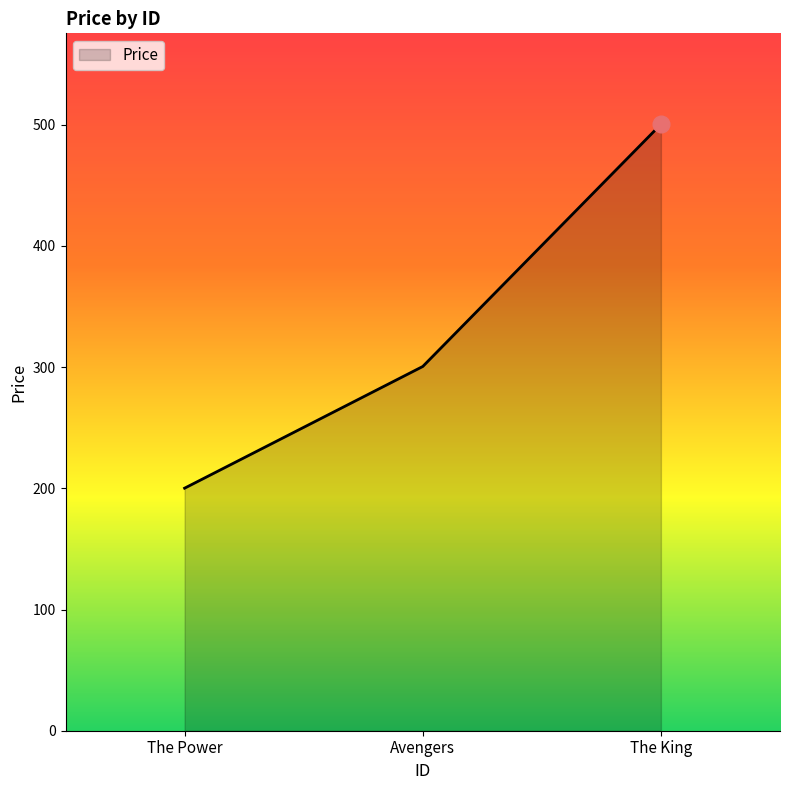

How many values are below 300?

1